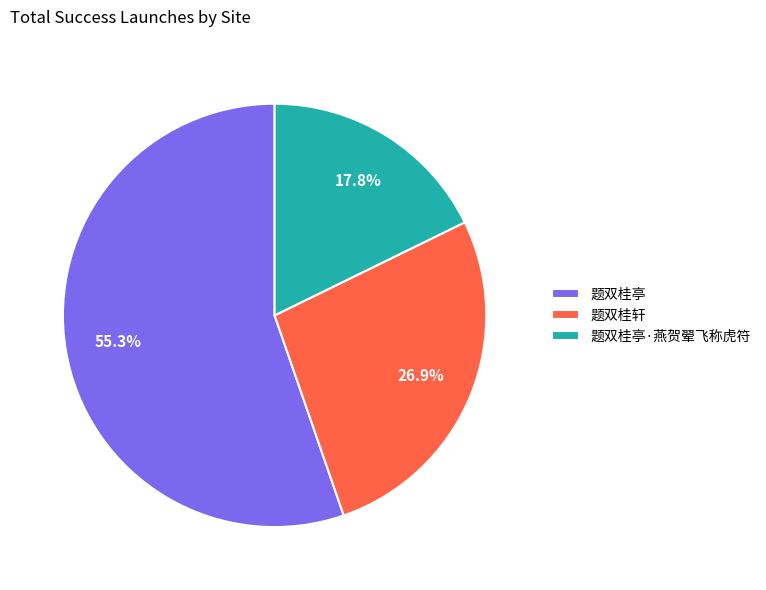

Which category has the biggest portion of the pie?

题双桂亭